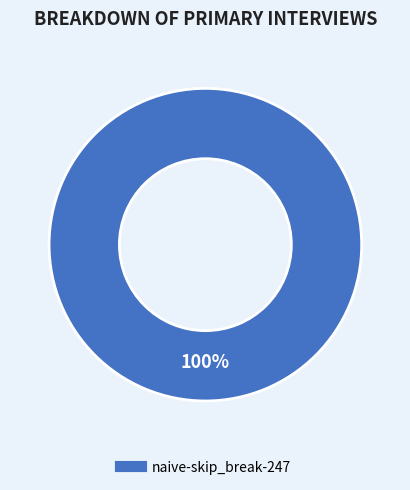

Is there a majority slice in this chart?

Yes